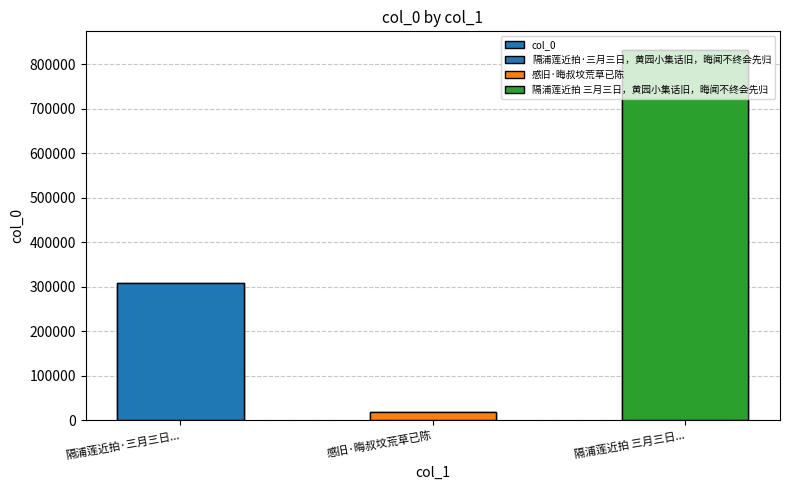

Reading left to right, transcribe all the data shown in this chart.

308531	19616	832306